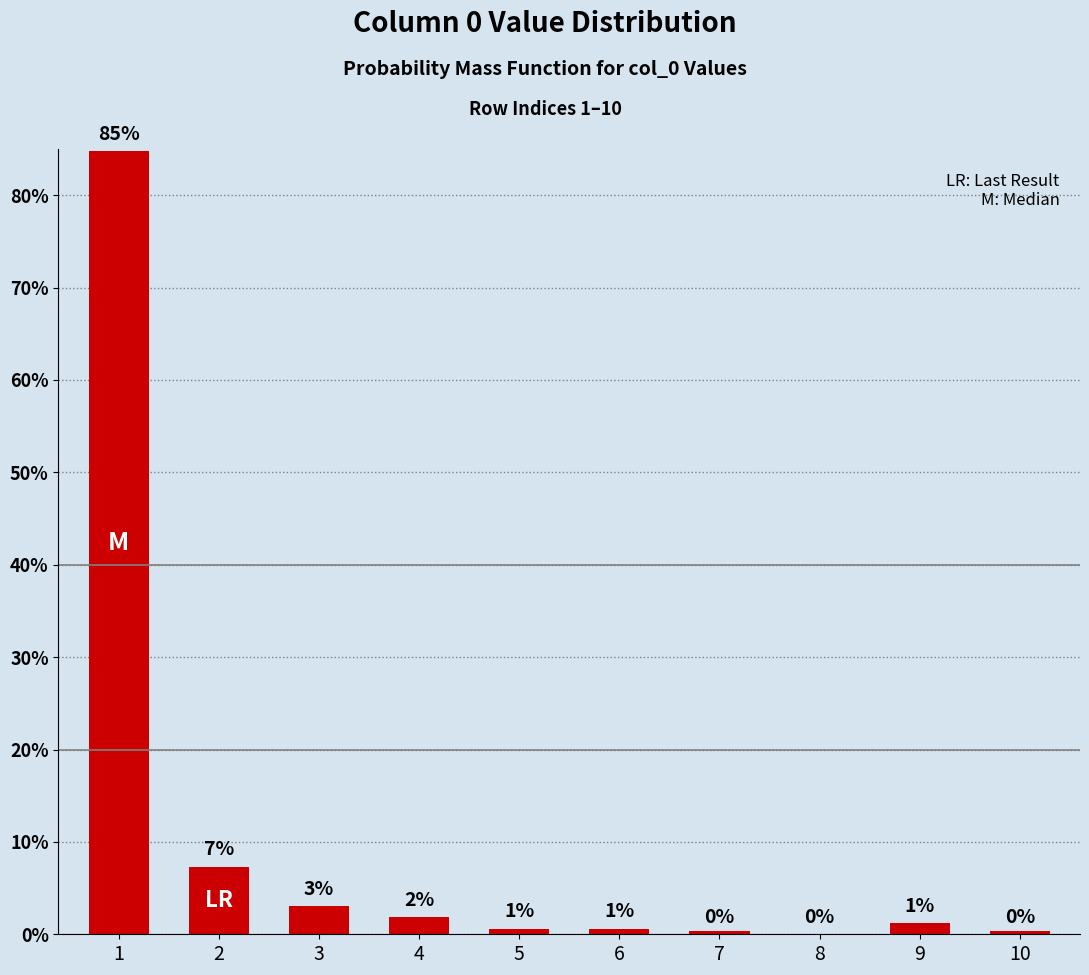

Read the value at 2.

7.3